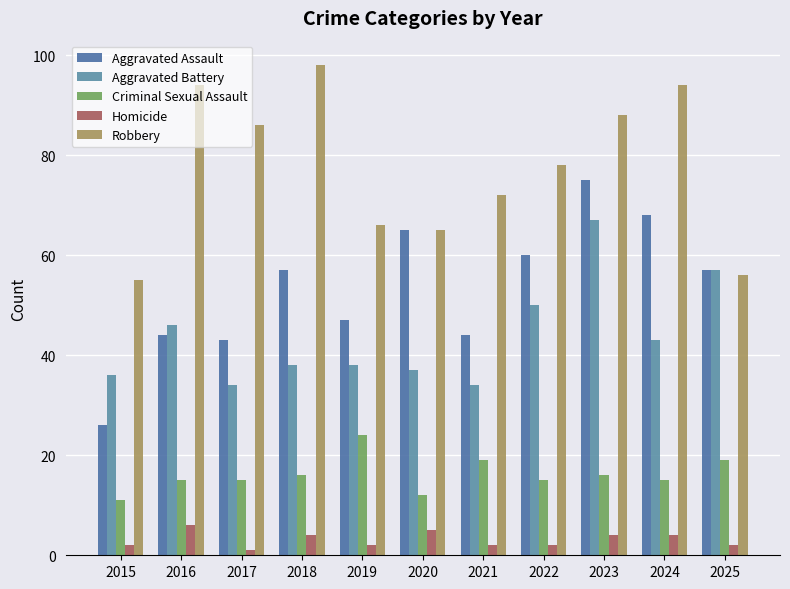

What is the sum of the Homicide values at 2016 and 2022?

8